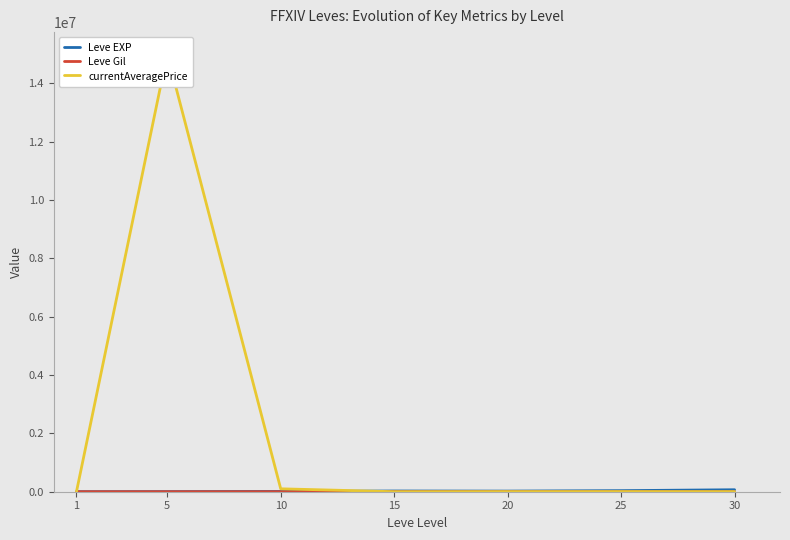

How many lines are shown in the chart?

3